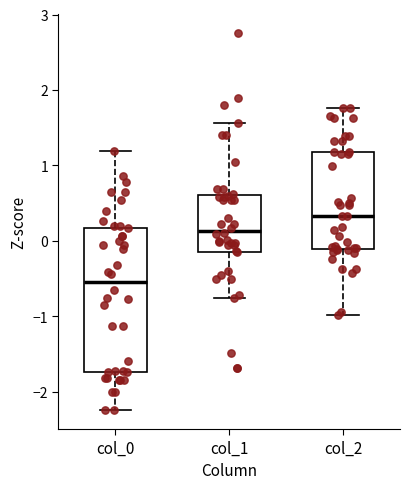

Comparing the boxes themselves (not the whiskers), which one is the tallest?

col_0